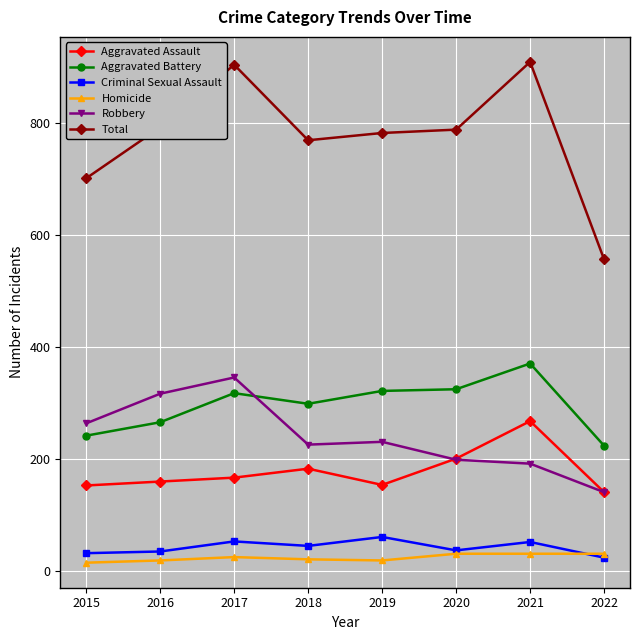

Which category has the highest value in the Criminal Sexual Assault series?

2019